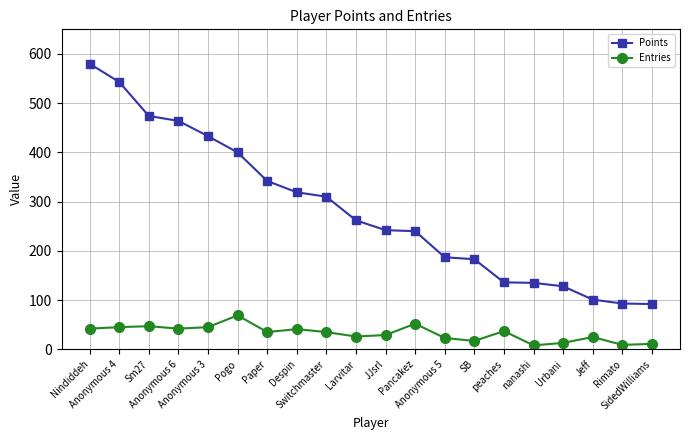

Is it true that Points equals 368 at Larvitar?

False